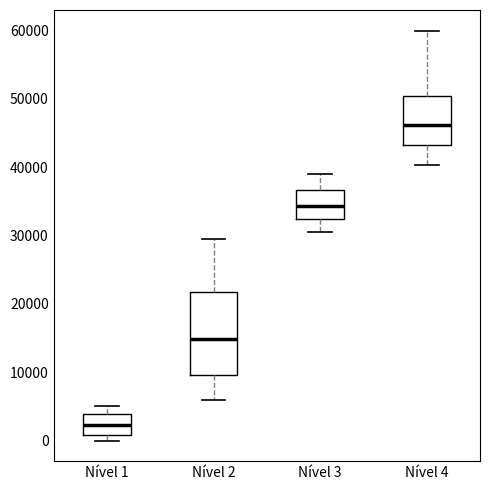

Which box's median line is the lowest?

Nível 1